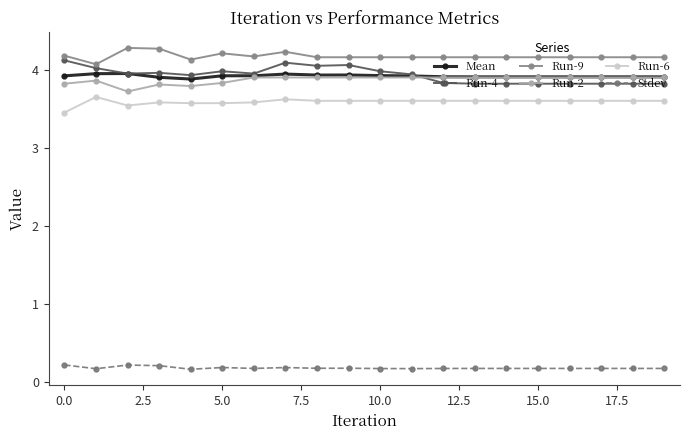

True or false: Mean has more than 1 interior local peaks.

True